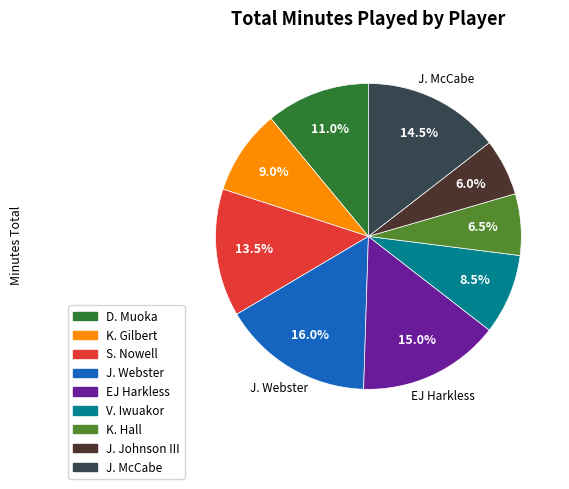

How many segments does this pie chart have?

9